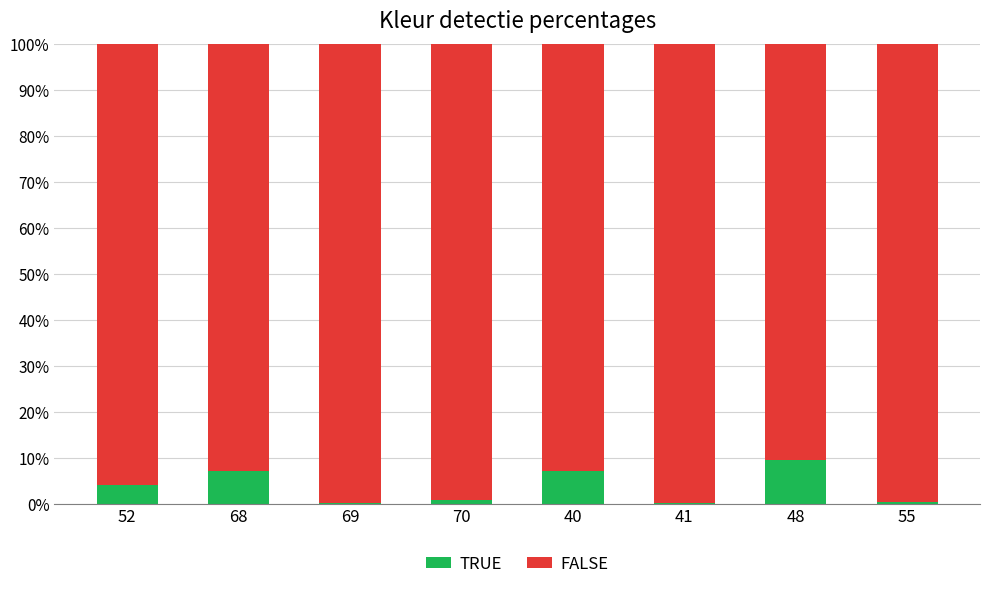

Is it true that TRUE equals 9.5 at 48?

True